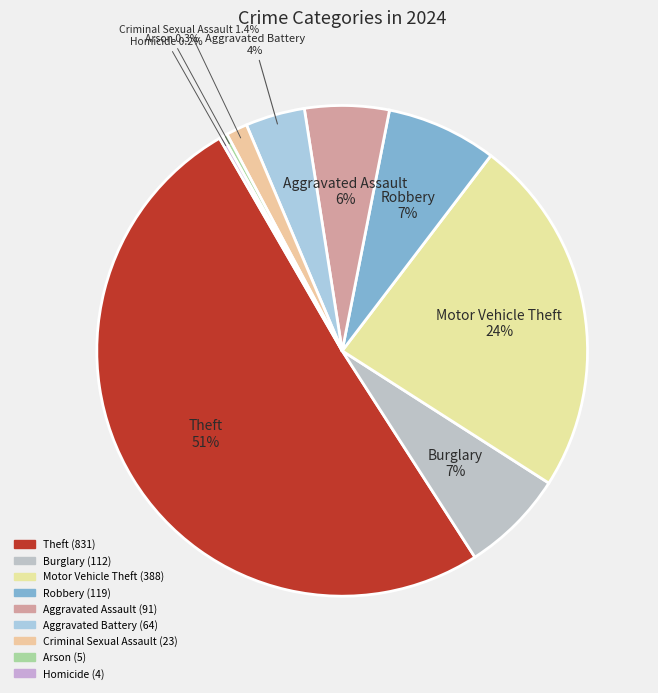

Combined, what portion of the pie is Aggravated Battery and Arson?

4.2%